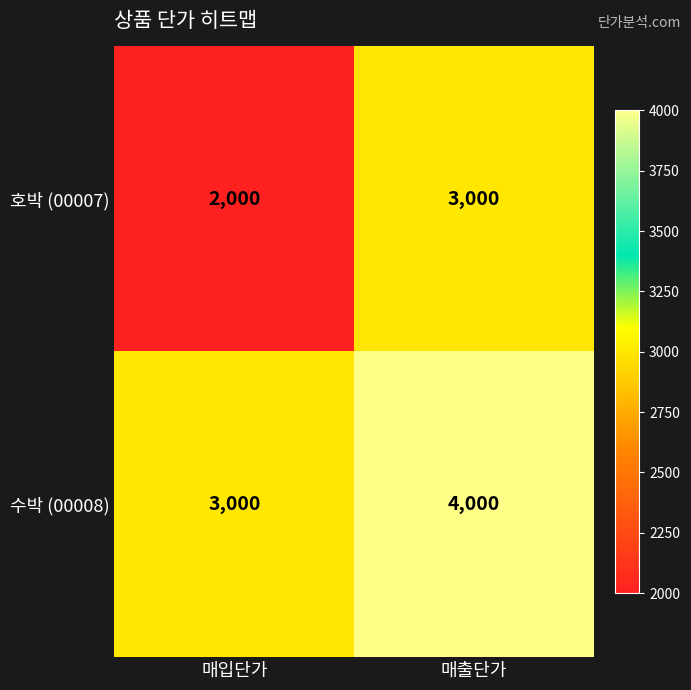

Reading left to right, transcribe all the data shown in this chart.

호박 (00007): 매입단가=2000	매출단가=3000
수박 (00008): 매입단가=3000	매출단가=4000